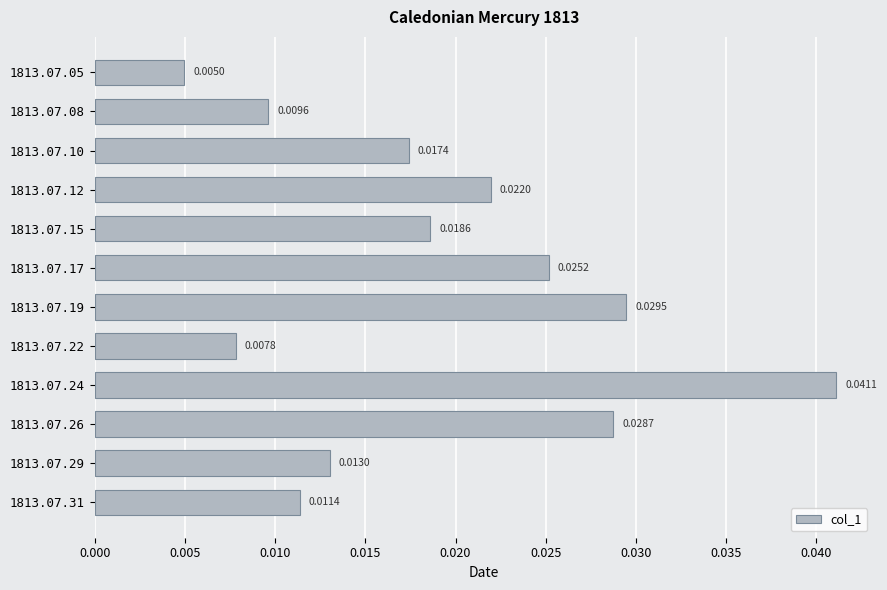

Between 1813.07.31 and 1813.07.29, which is larger?

1813.07.29